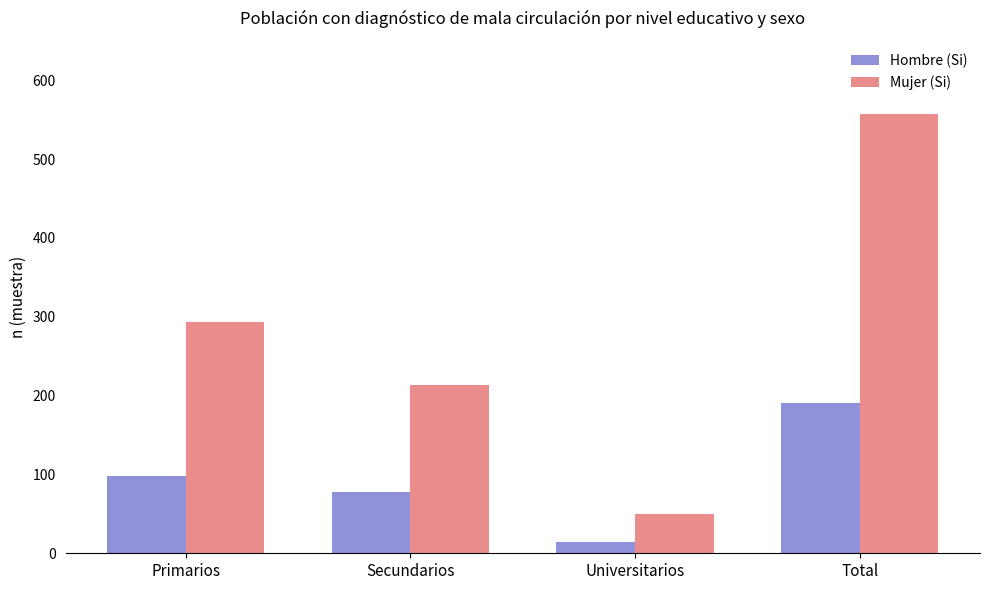

Reading left to right, transcribe all the data shown in this chart.

Hombre (Si): 98	78	14	190
Mujer (Si): 293	214	50	557